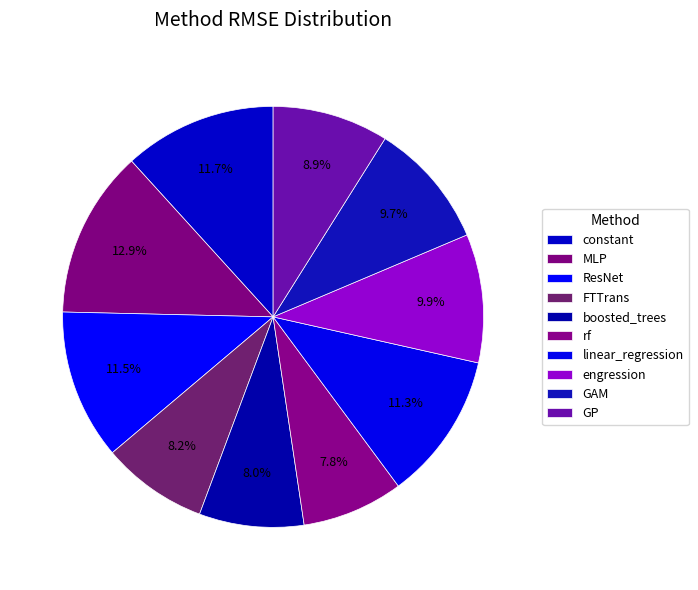

Rank the categories by value from highest to lowest.

MLP, constant, ResNet, linear_regression, engression, GAM, GP, FTTrans, boosted_trees, rf